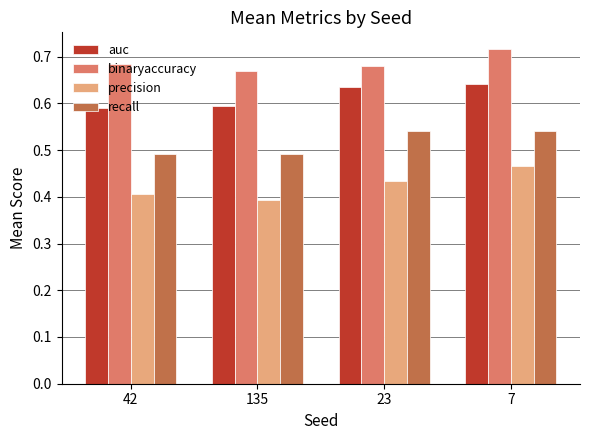

What position from the left is 23?

3